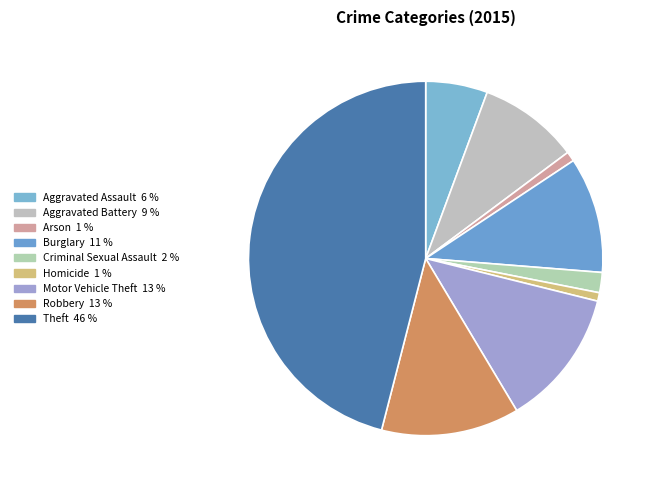

Is it true that Criminal Sexual Assault is 1% of the pie?

False